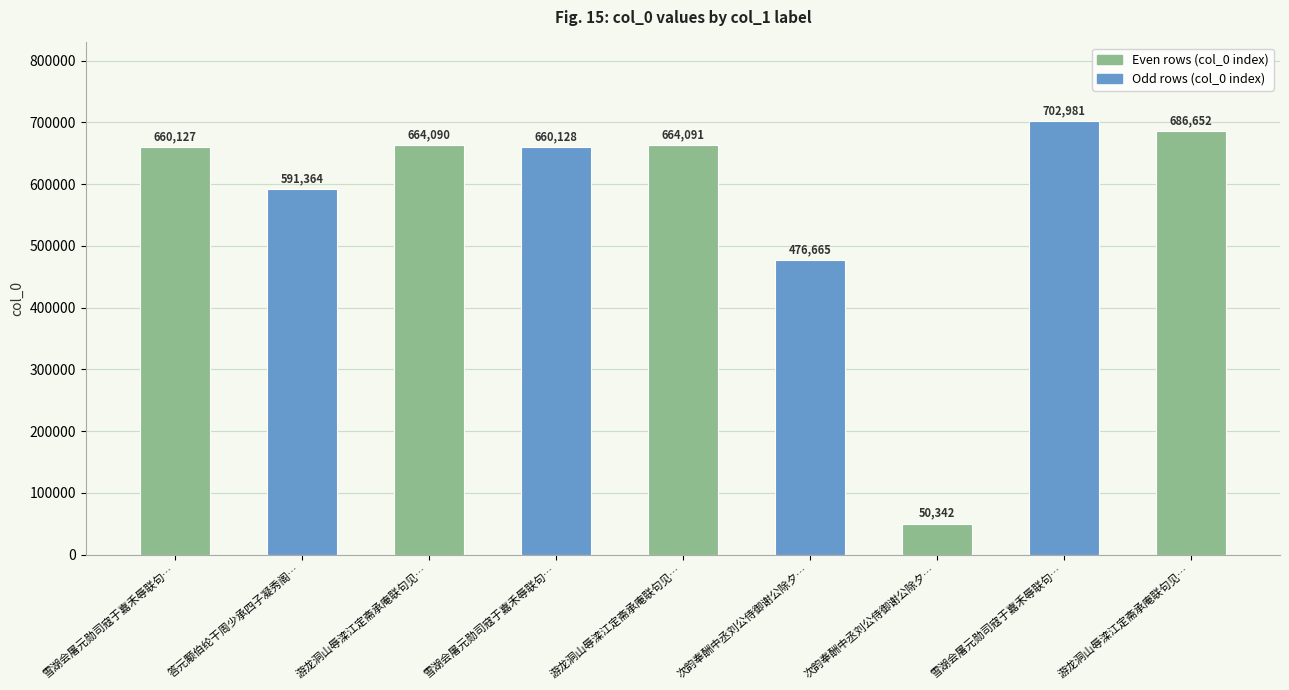

Does the chart contain stacked bars?

No